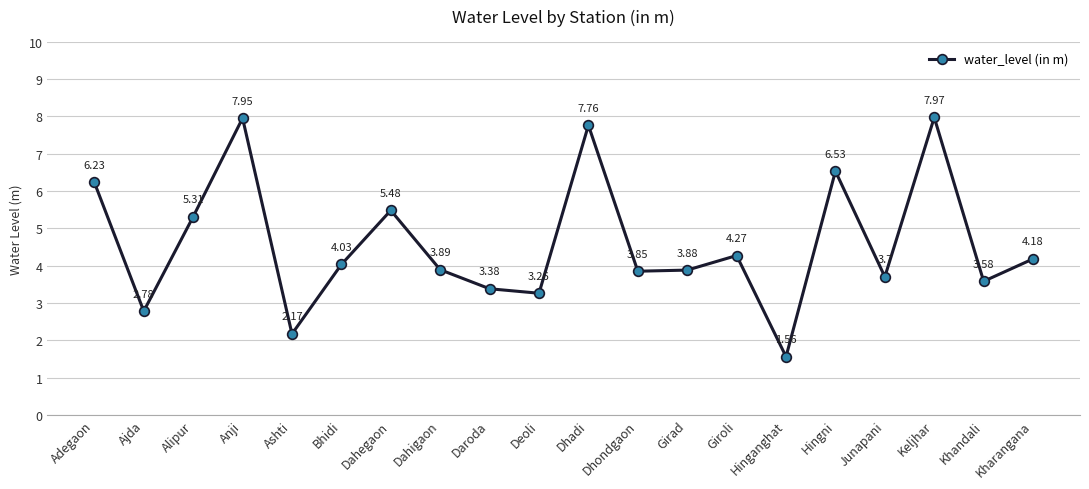

Where does the data first go above 4?

Adegaon